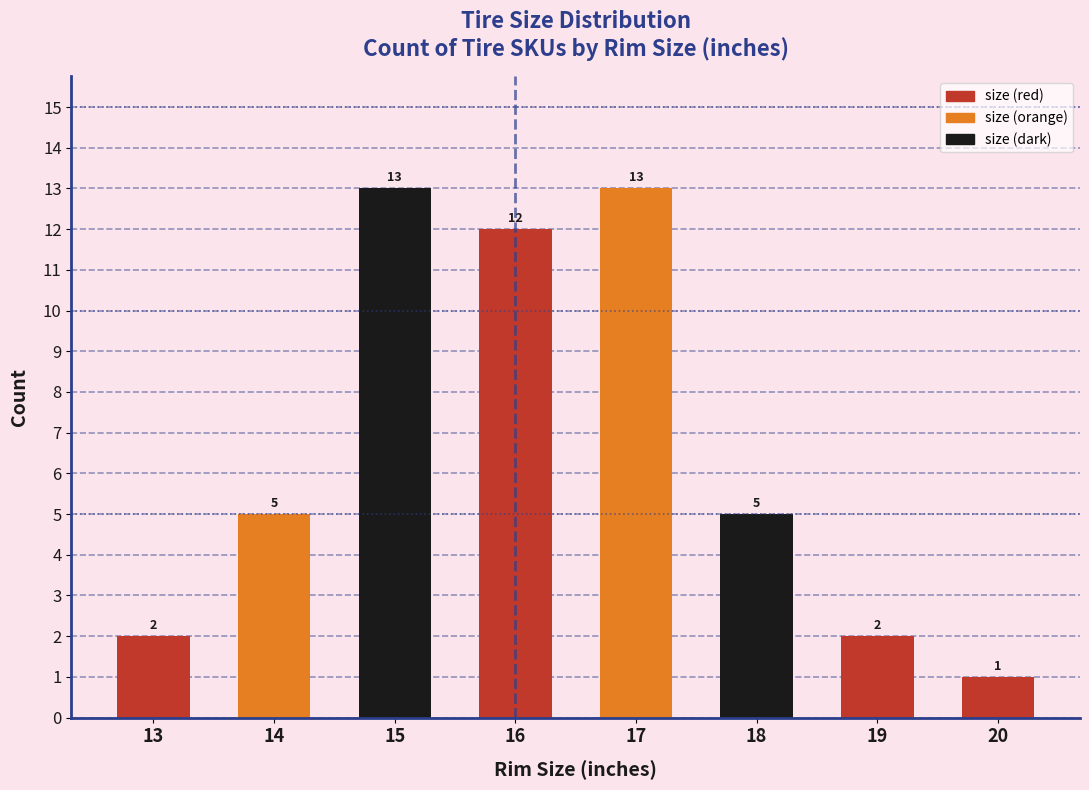

Reading left to right, transcribe all the data shown in this chart.

2	5	13	12	13	5	2	1